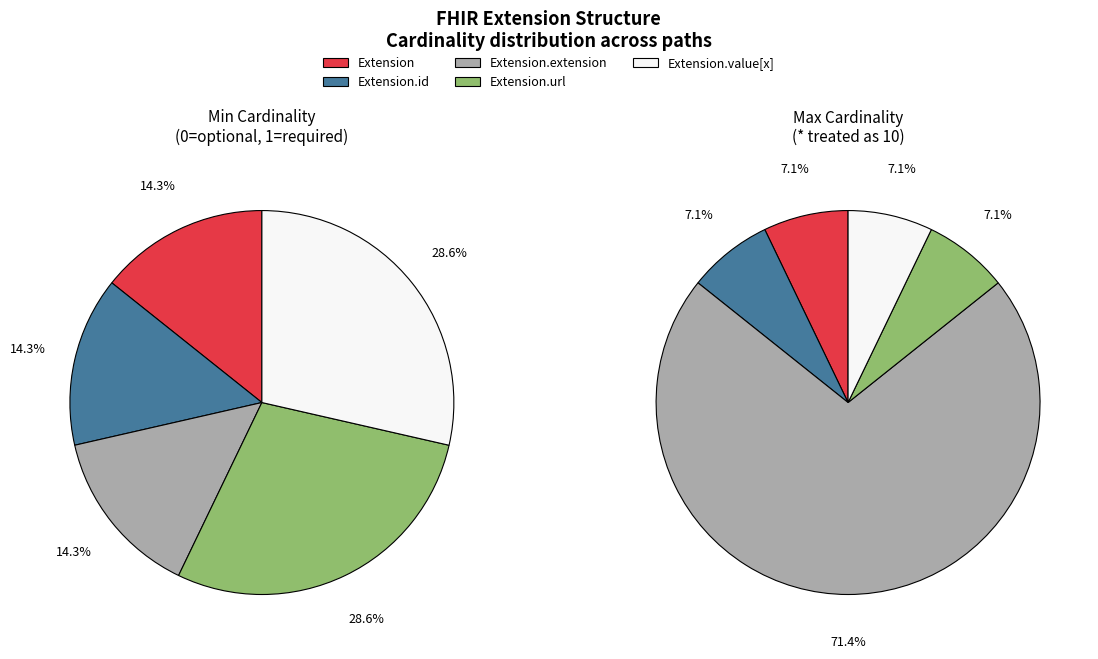

Count the number of slices in the pie.

5